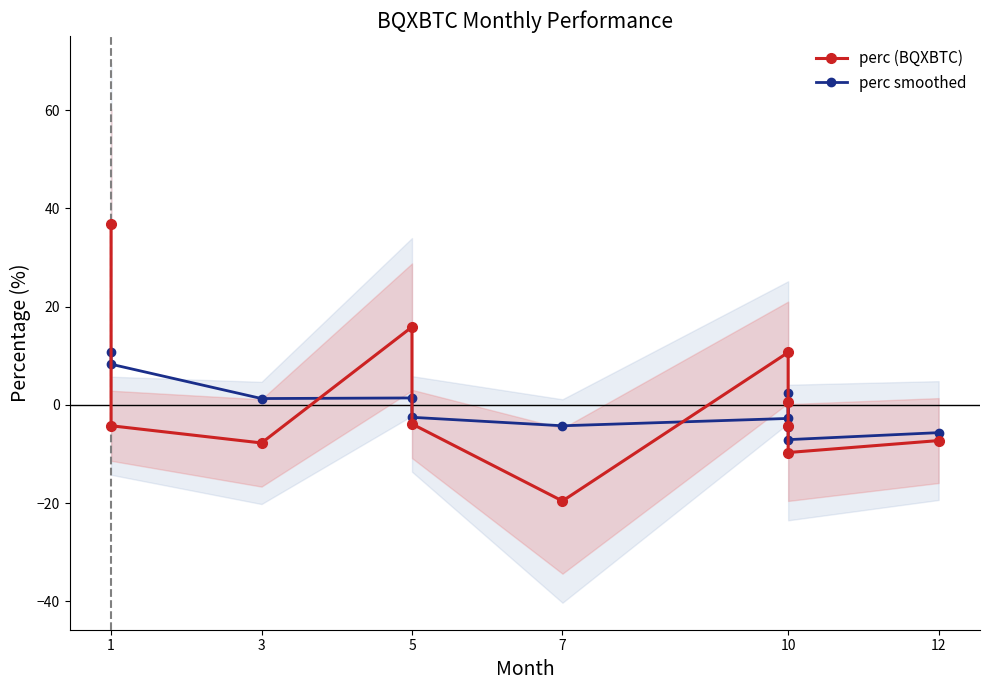

True or false: perc (BQXBTC) has a value of 1.0 at 10.

False